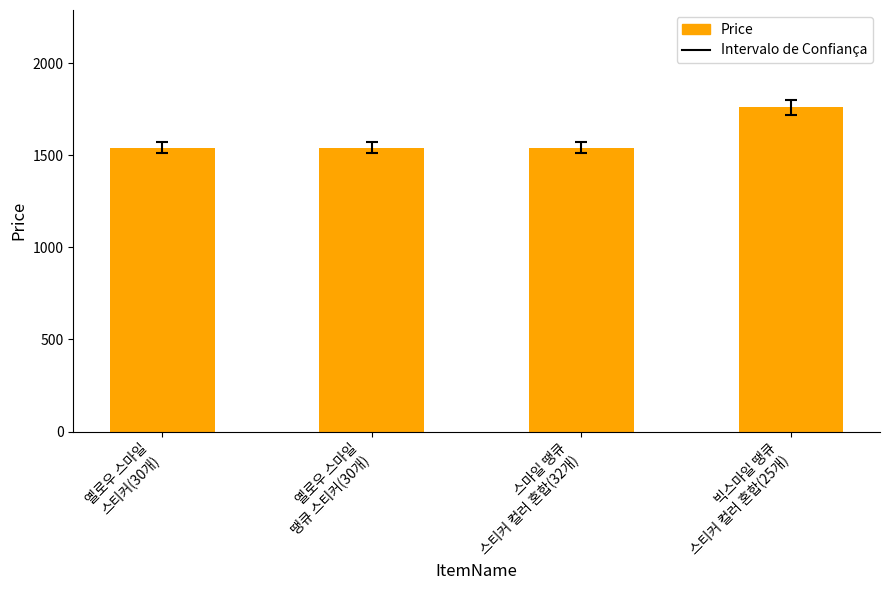

What is the label of the 4th bar from the left?

빅스마일 땡큐
스티커 컬러 혼합(25개)